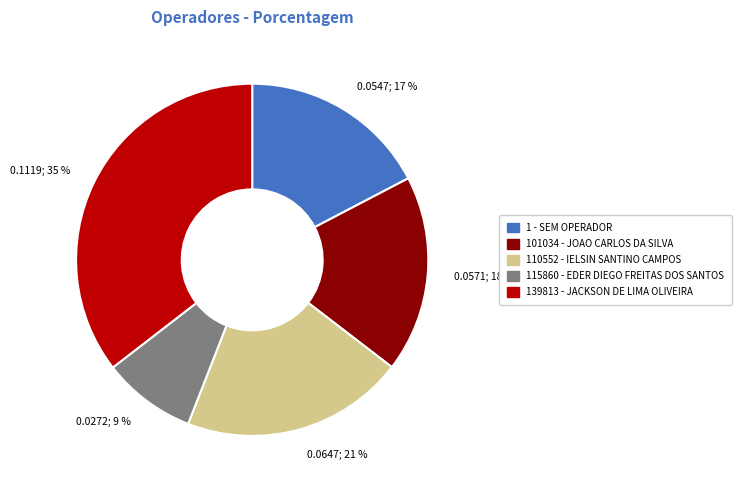

To the nearest percent, what is the combined percentage of 101034 - JOAO CARLOS DA SILVA and 1 - SEM OPERADOR?

35%